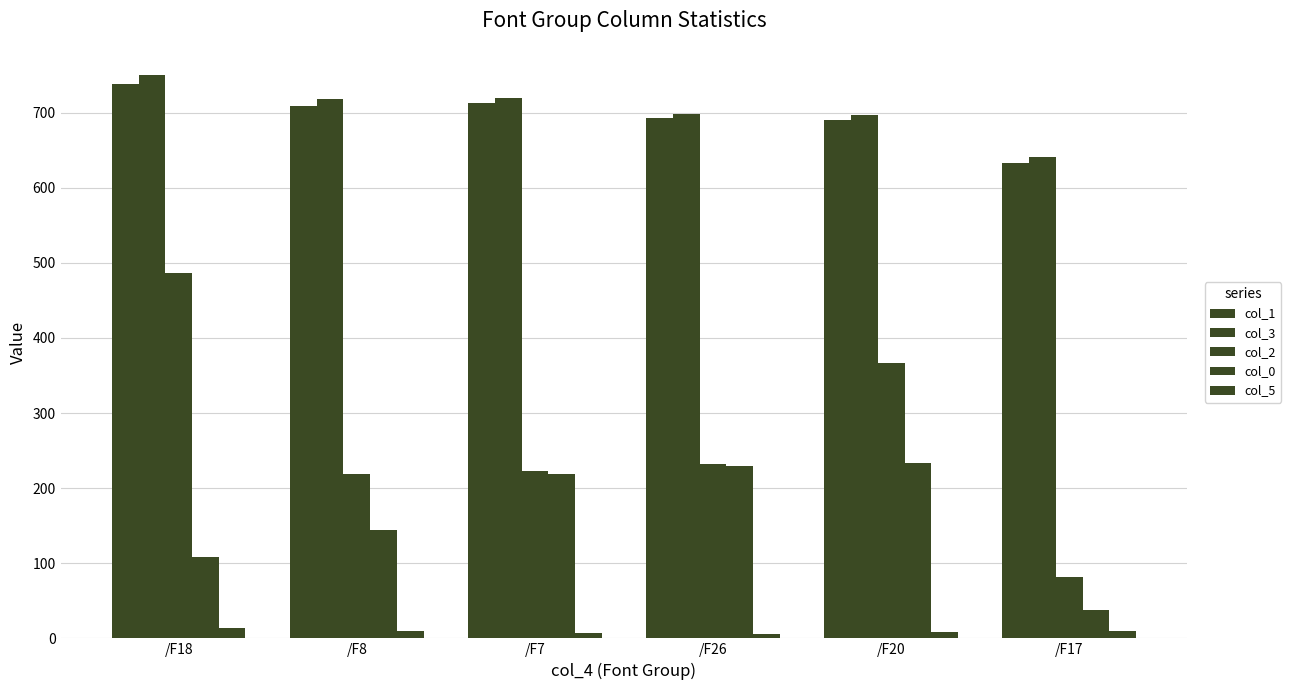

Rank the categories by col_1 value from highest to lowest.

/F18, /F7, /F8, /F26, /F20, /F17